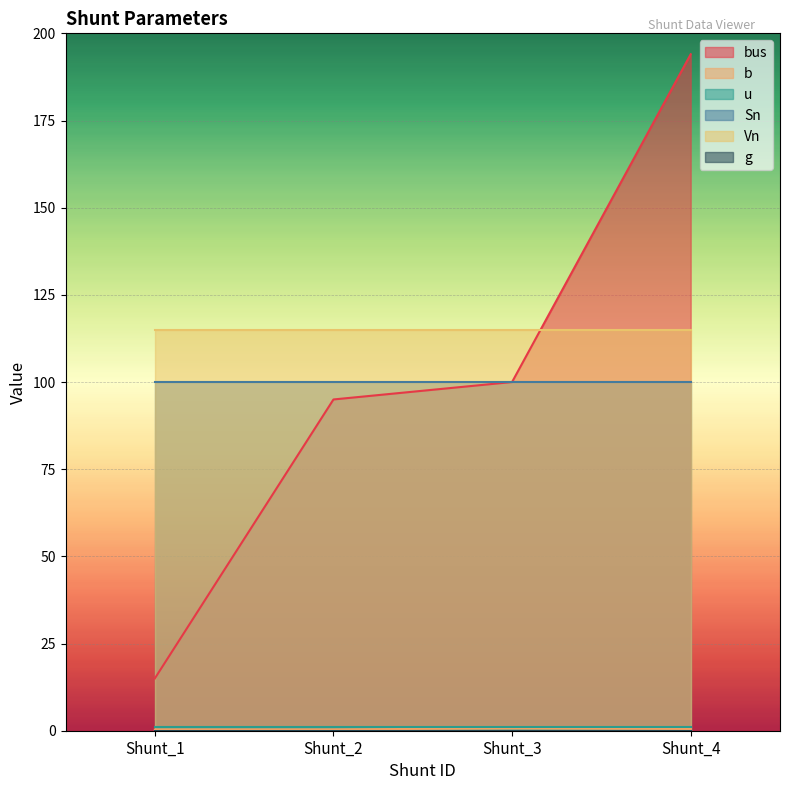

Reading left to right, transcribe all the data shown in this chart.

bus: 15.0	95.0	100.0	194.0
b: 0.3	0.3	0.8	0.5
u: 1.0	1.0	1.0	1.0
Sn: 100.0	100.0	100.0	100.0
Vn: 115.0	115.0	115.0	115.0
g: 0.0	0.0	0.0	0.0